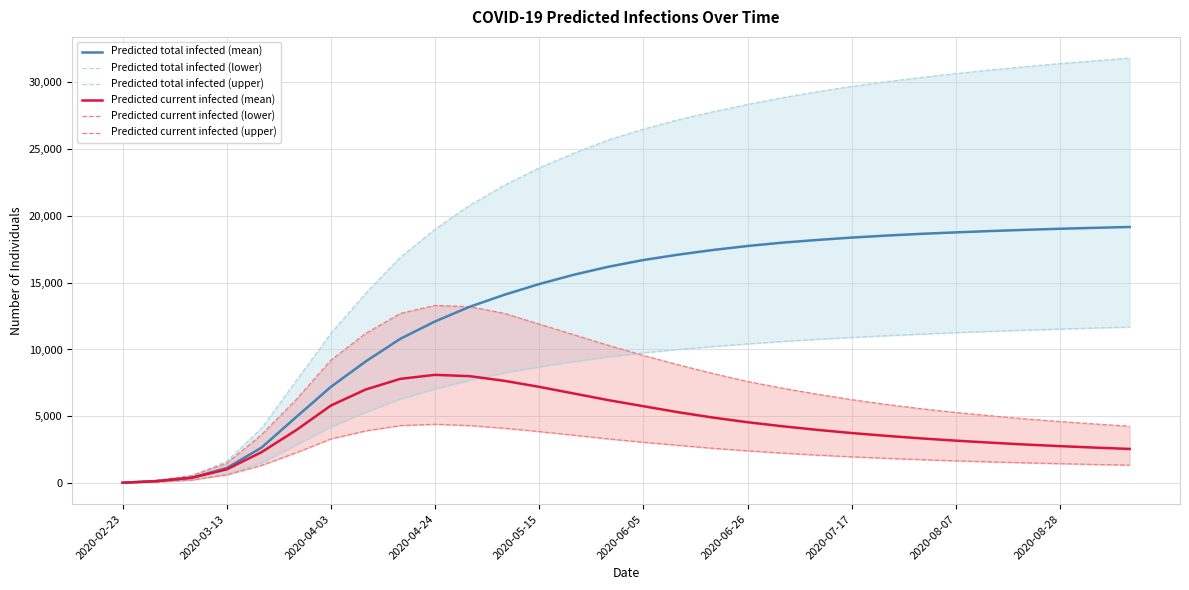

What is the approximate value of Predicted total infected (mean) at 2020-03-13?

1122